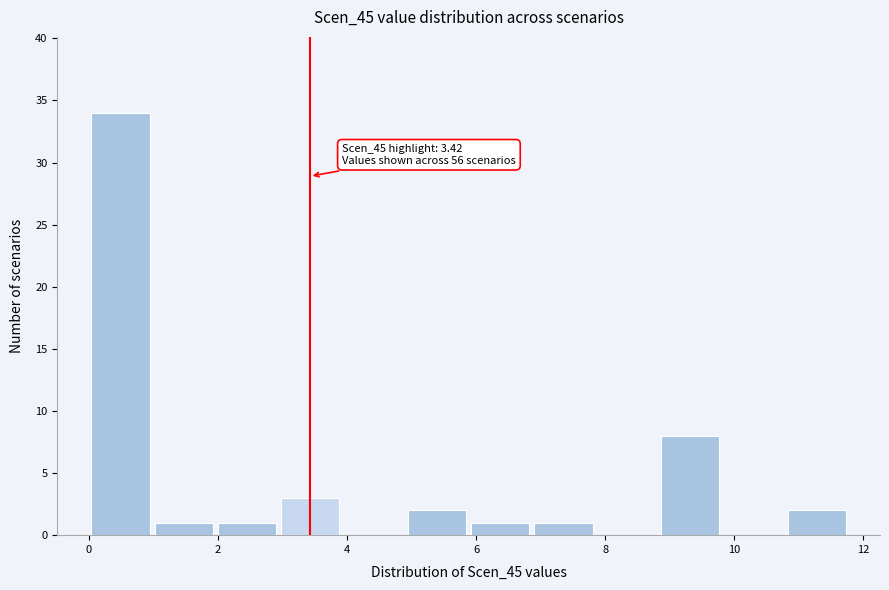

Over which range of the x-axis is the bar tallest?

0.0 to 1.0